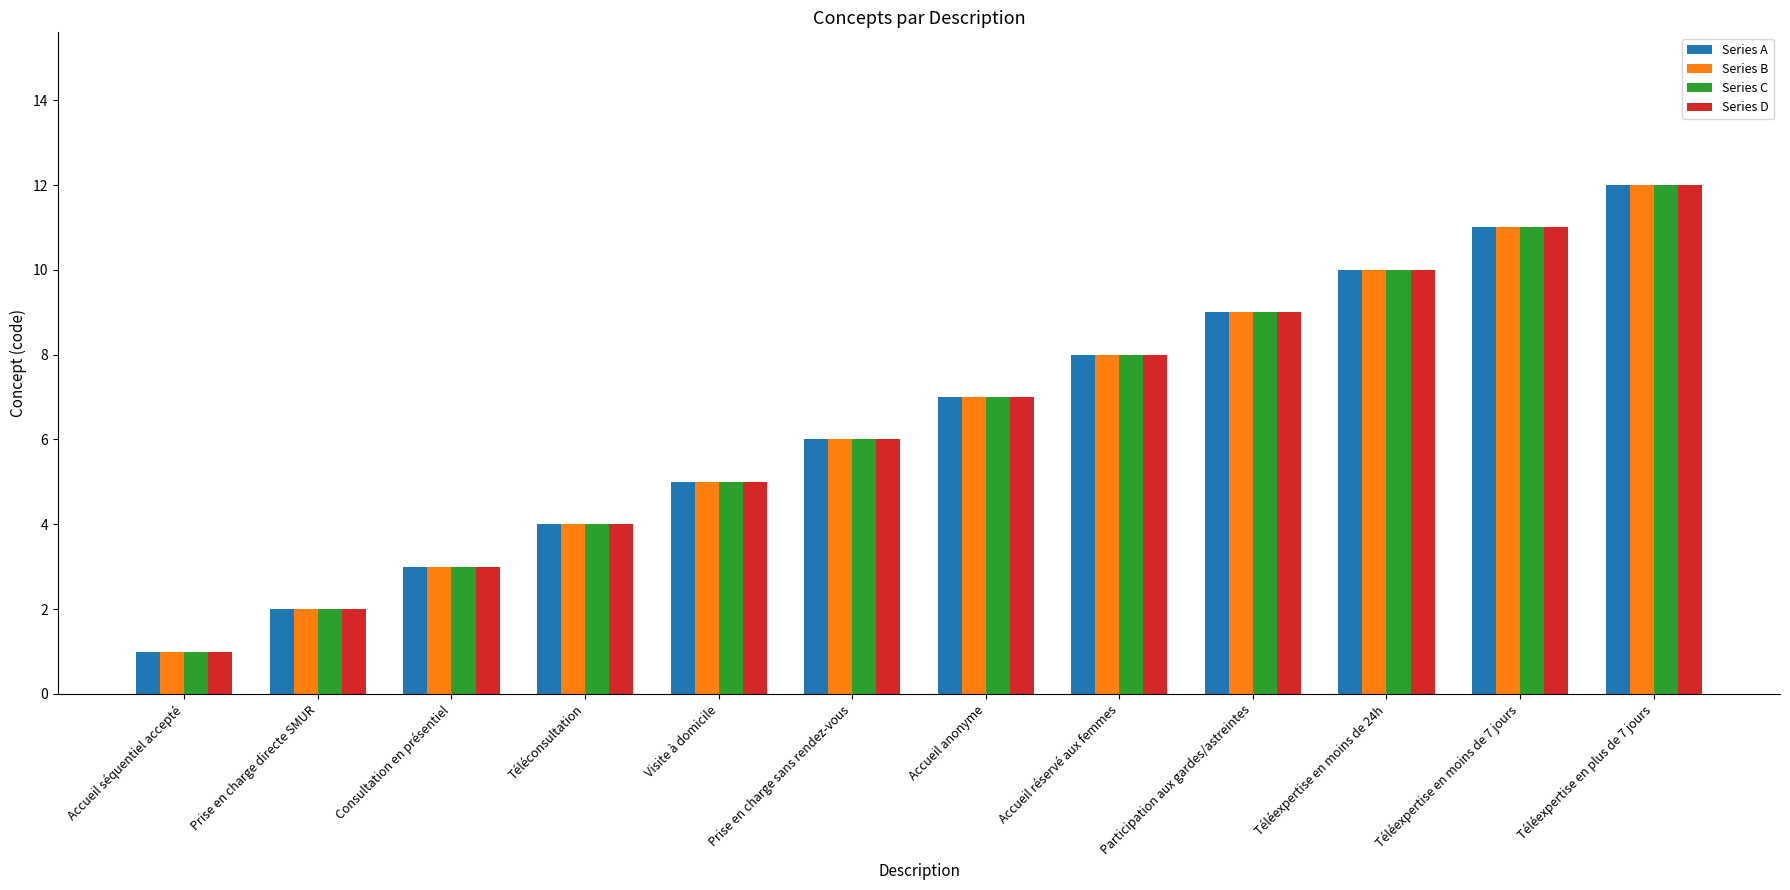

What is the sum of all Series C values?

78